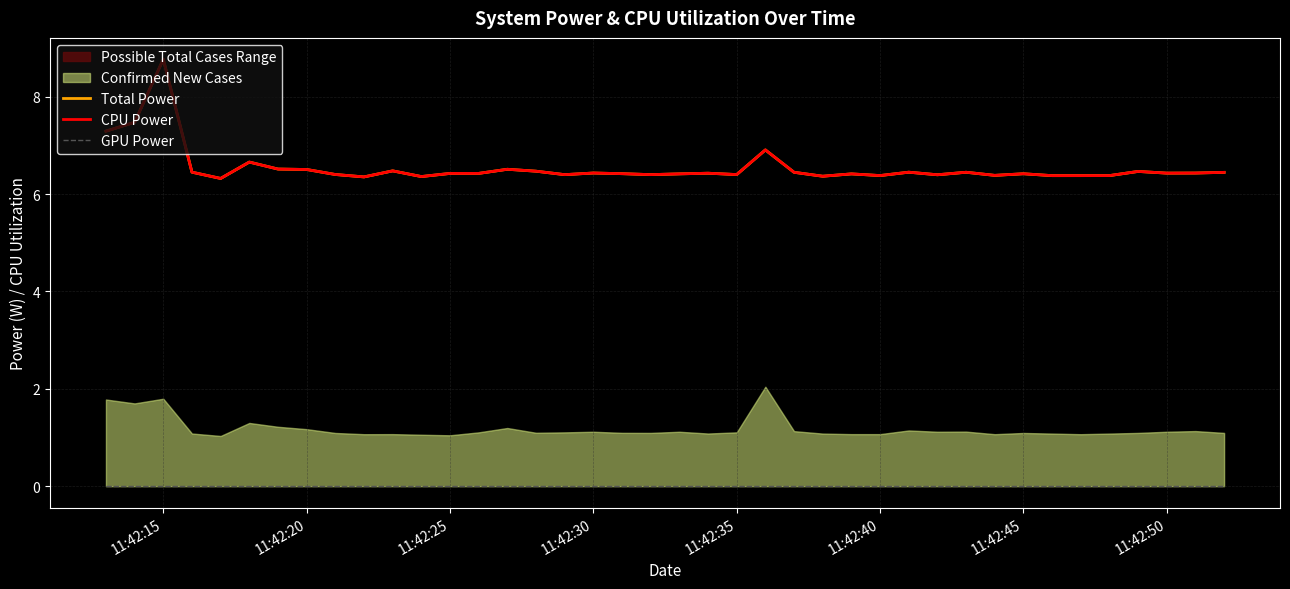

True or false: Total Power and CPU Power cross at least once.

False